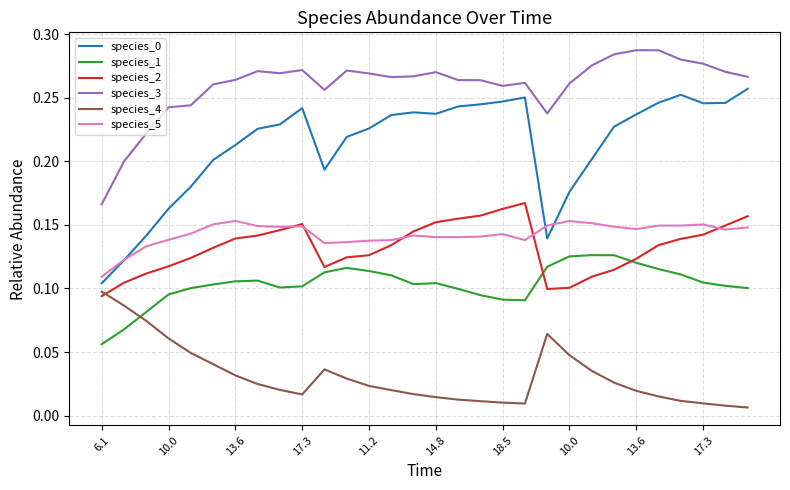

True or false: species_0 and species_3 intersect in this chart.

False